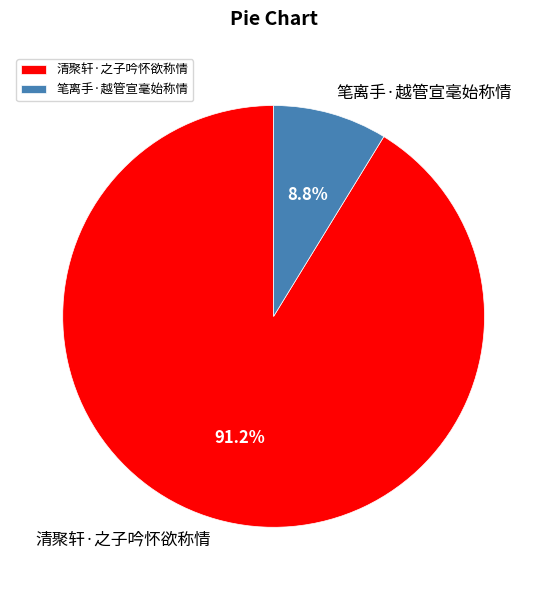

What is the ratio of the value at 清聚轩·之子吟怀欲称情 to the value at 笔离手·越管宣毫始称情?

10.4